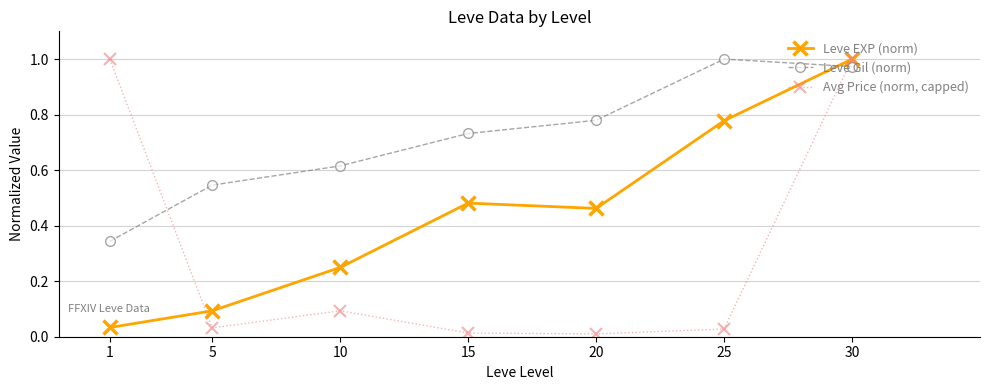

In Avg Price (norm, capped), how many points are higher than both neighbors (excluding endpoints)?

1